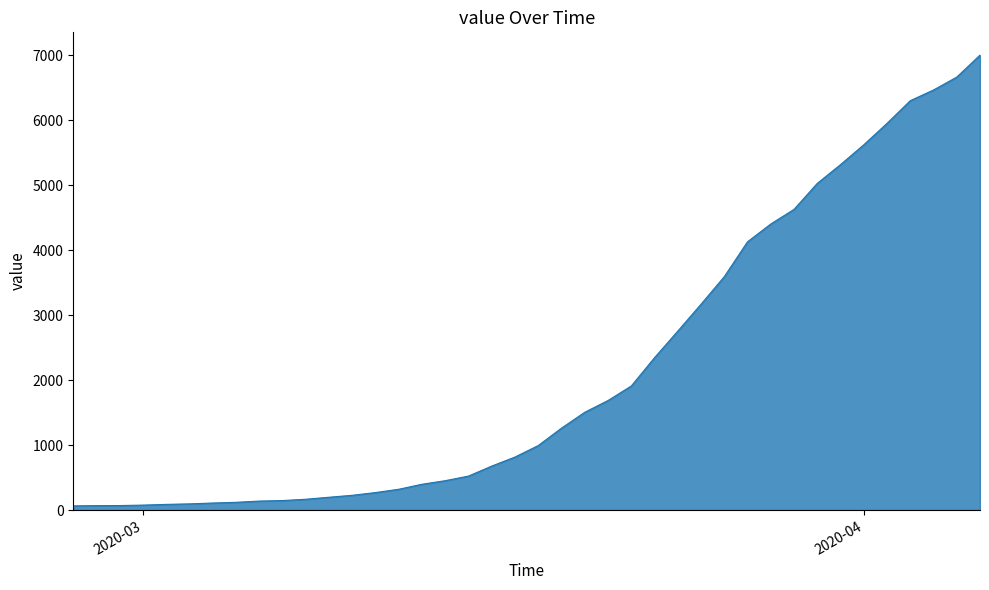

What is the minimum value shown in the chart?

64